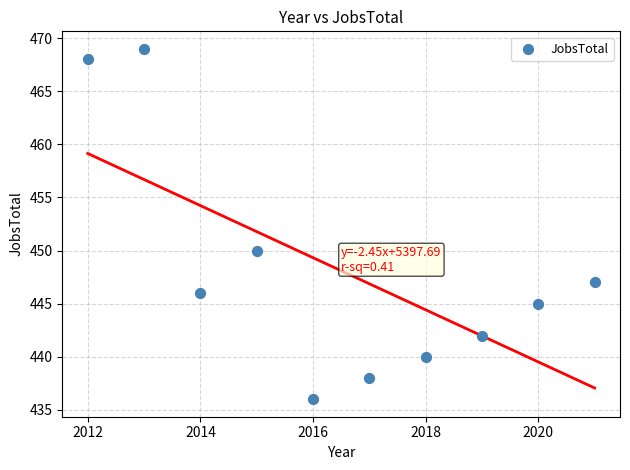

What is the range of X values (max minus min)?

9